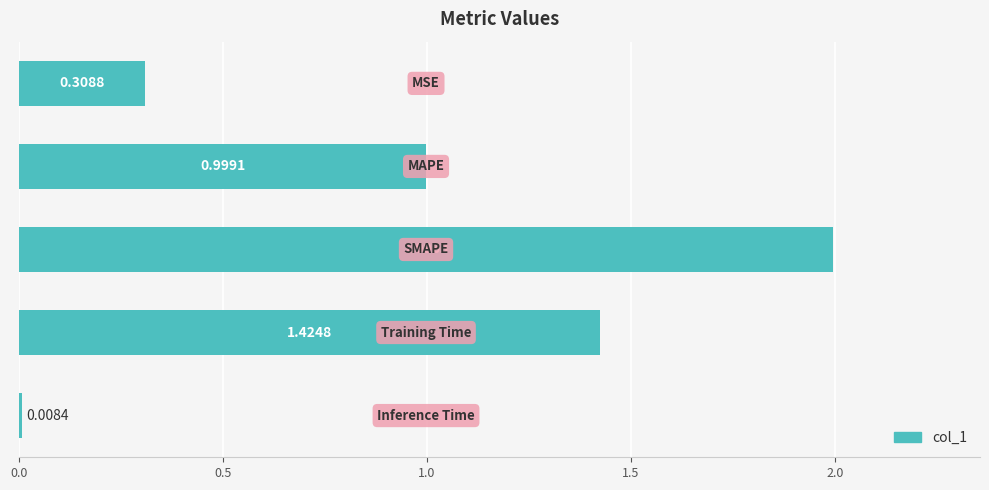

What is the average value?

0.9